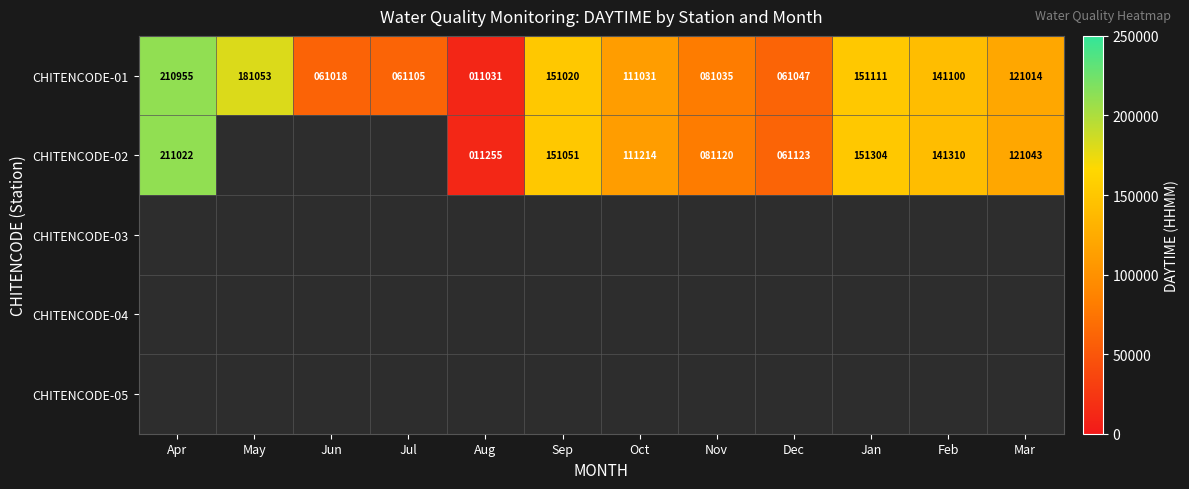

Between Aug and Jan, which is larger?

Jan